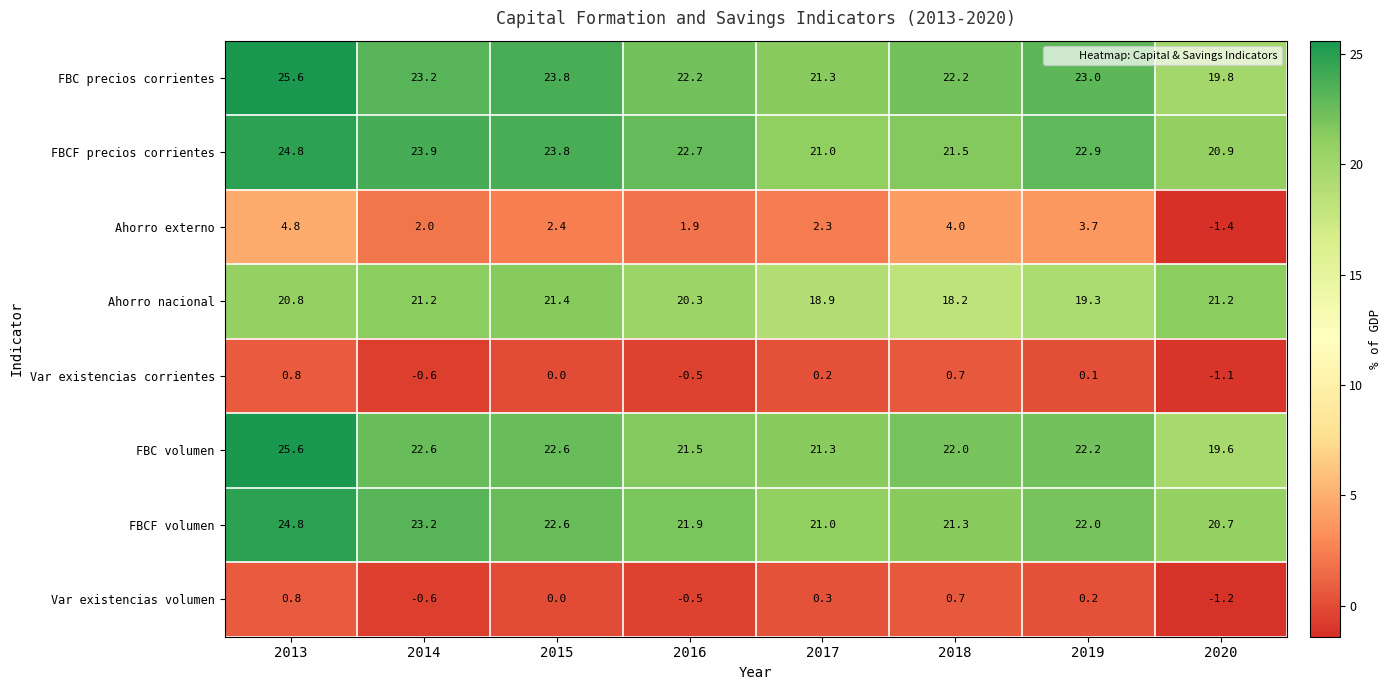

What is the smallest value displayed?

-1.4